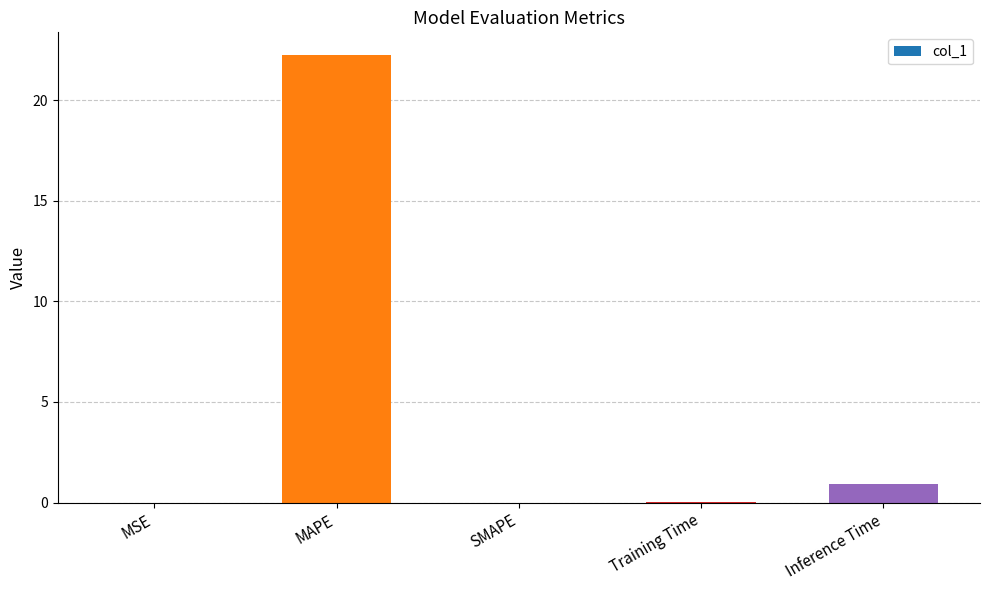

The chart shows a value of 0.0 at Training Time. True or false?

True